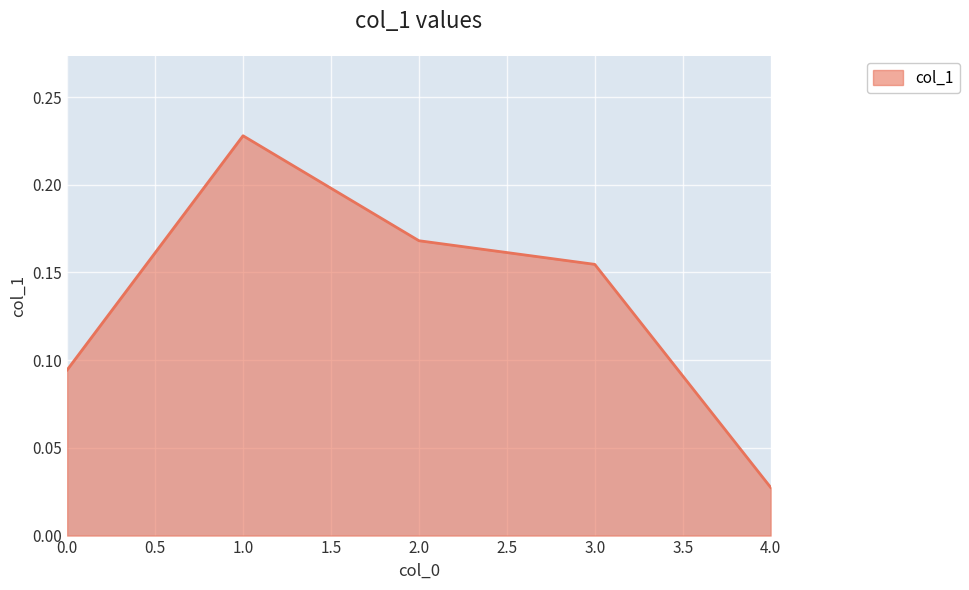

Which has a higher value, 0.0 or 1.0?

1.0